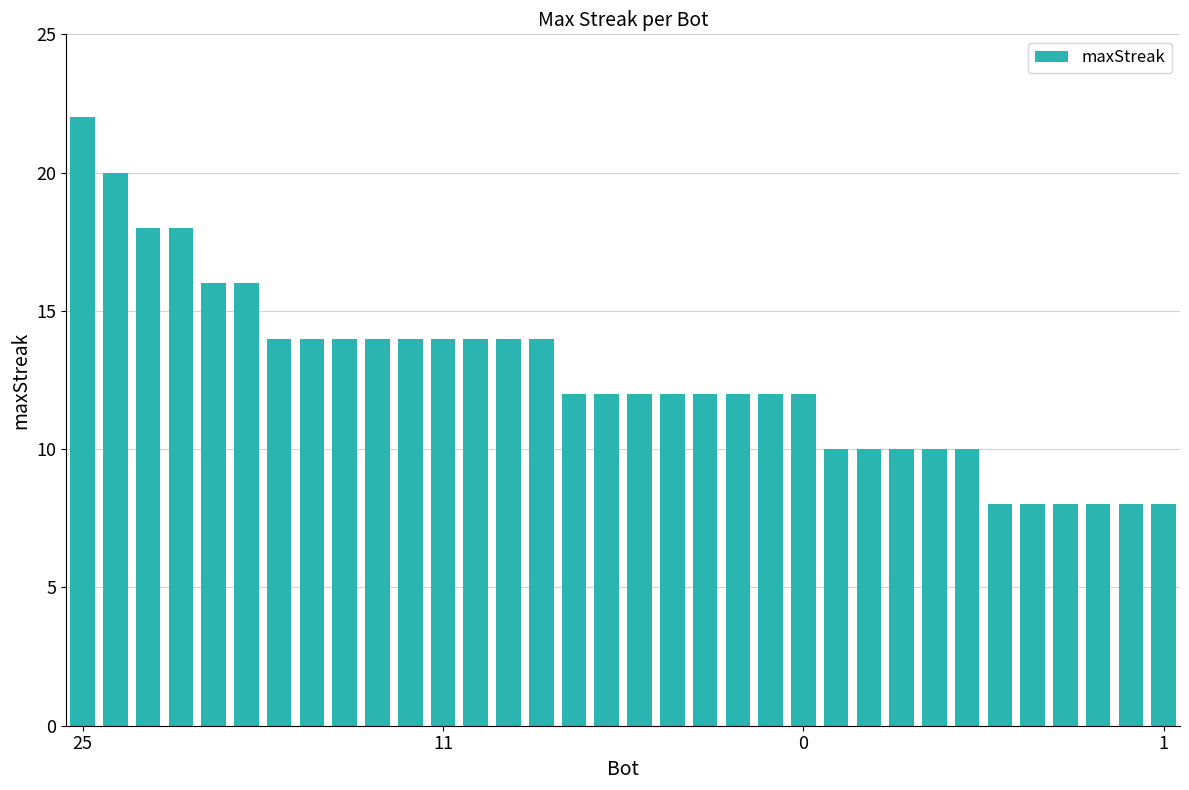

What is the smallest value displayed?

8